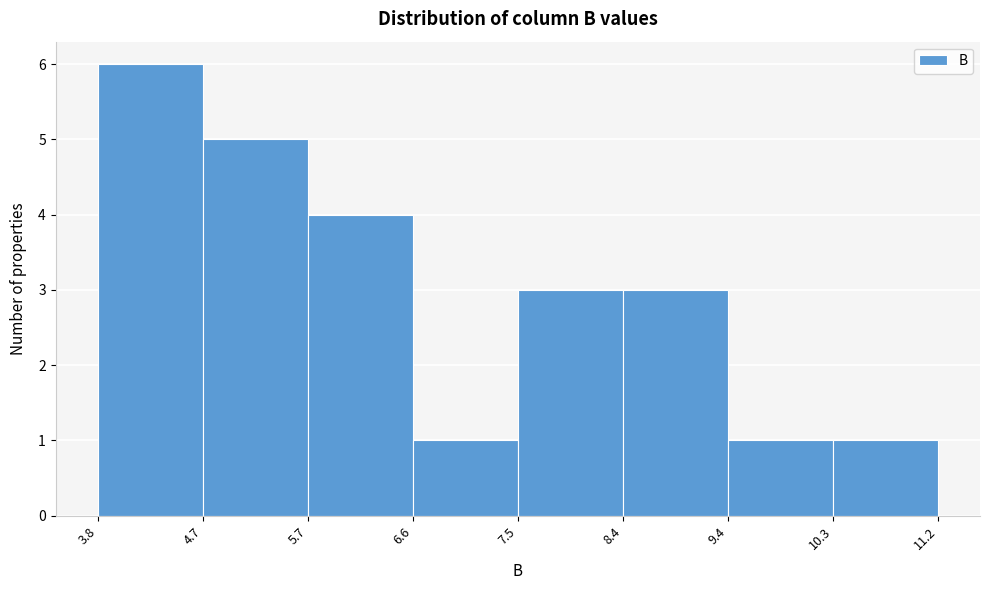

Reading left to right, list every bar in this chart as the range it spans on the x-axis followed by its height. The values are not printed on the chart, so give them approximately, as read against the axis.

3.8 to 4.7: 6
4.7 to 5.7: 5
5.7 to 6.6: 4
6.6 to 7.5: 1
7.5 to 8.4: 3
8.4 to 9.4: 3
9.4 to 10.3: 1
10.3 to 11.2: 1